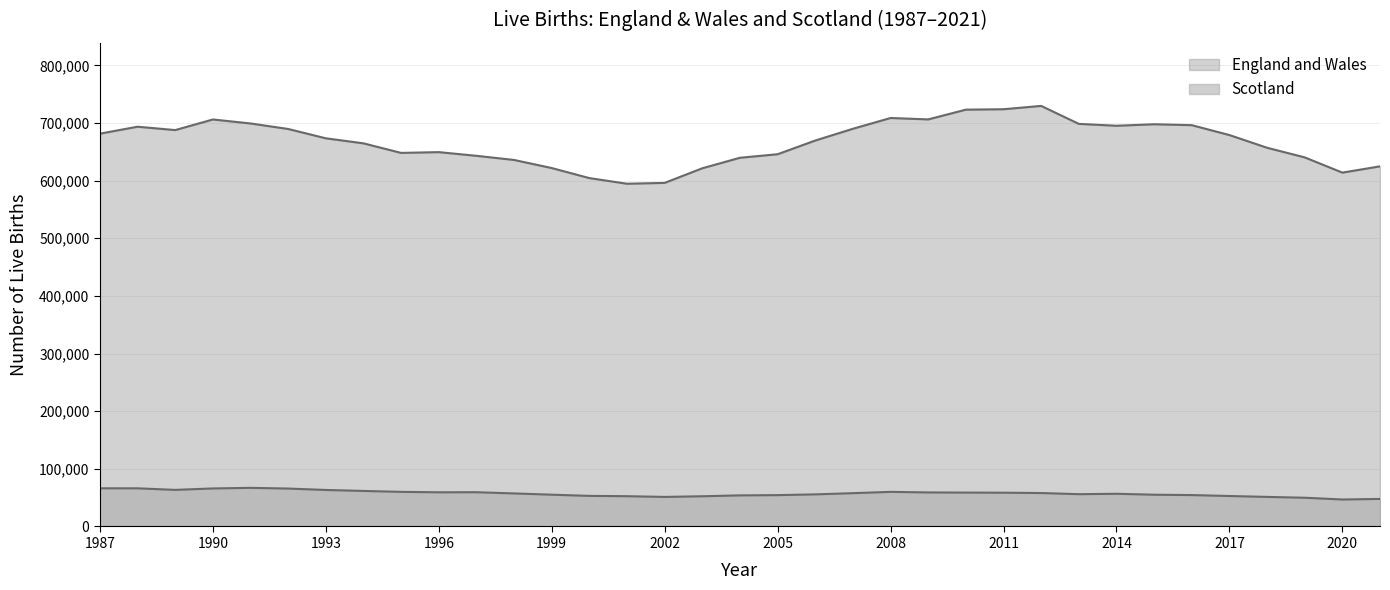

At 2006, list the series in order from largest to smallest.

England and Wales, Scotland